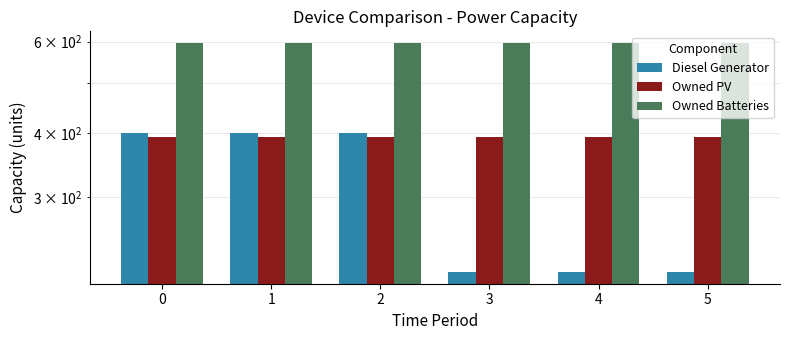

What is the smallest value displayed?

215